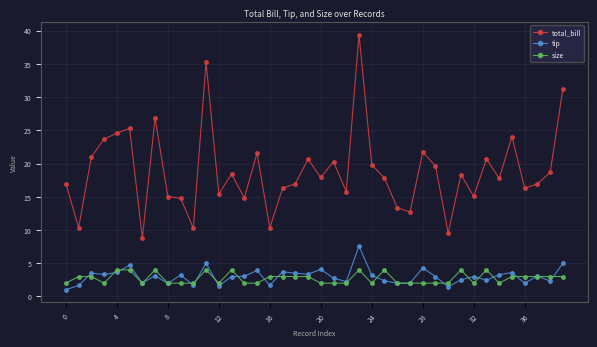

How many lines are shown in the chart?

3